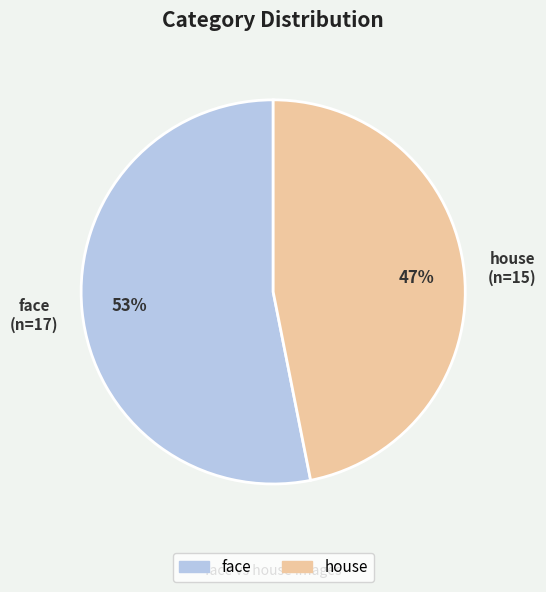

How many slices are in this pie chart?

2